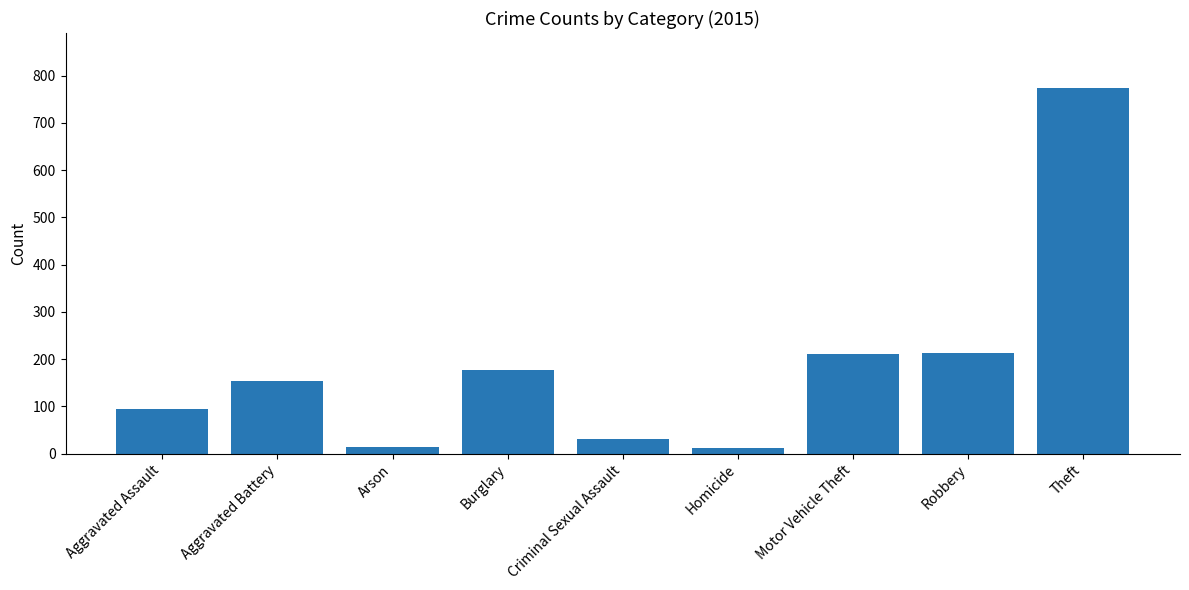

Which label corresponds to the largest value in the chart?

Theft